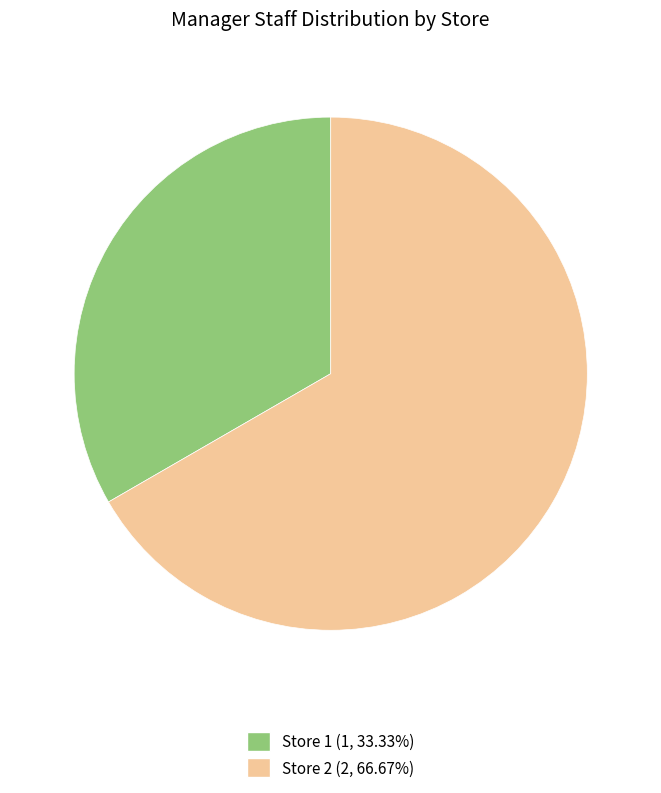

Is the sum of Store 2 and Store 1 greater than half?

Yes